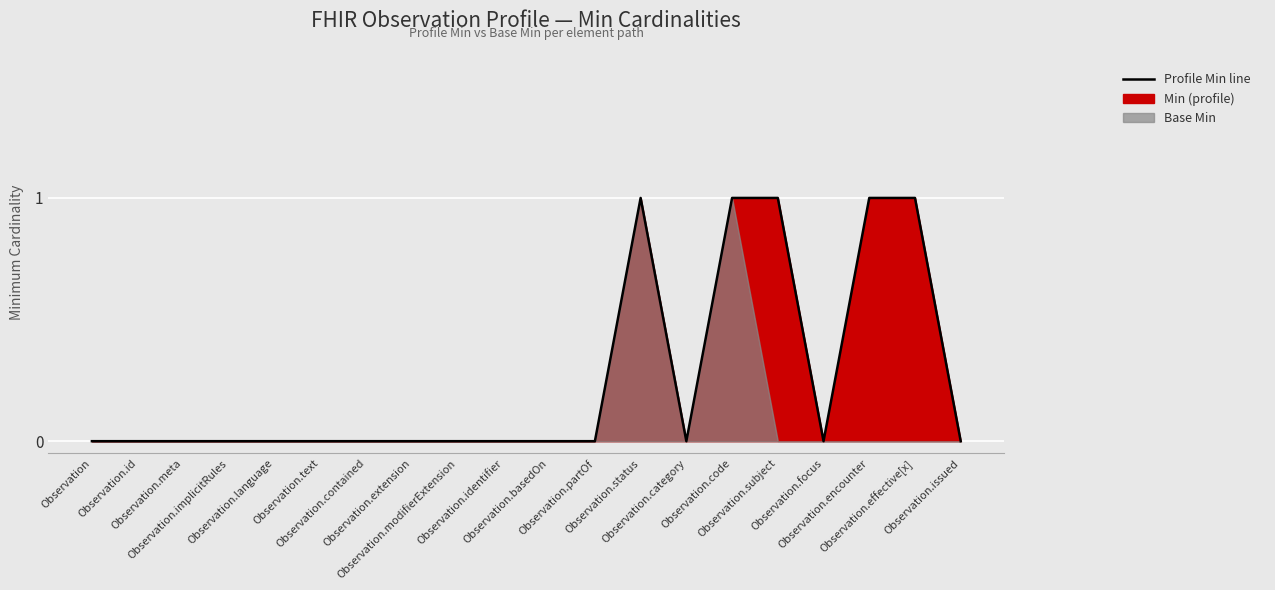

Reading right to left, transcribe all the data shown in this chart.

Observation.issued=0	Observation.effective[x]=1	Observation.encounter=1	Observation.focus=0	Observation.subject=1	Observation.code=1	Observation.category=0	Observation.status=1	Observation.partOf=0	Observation.basedOn=0	Observation.identifier=0	Observation.modifierExtension=0	Observation.extension=0	Observation.contained=0	Observation.text=0	Observation.language=0	Observation.implicitRules=0	Observation.meta=0	Observation.id=0	Observation=0